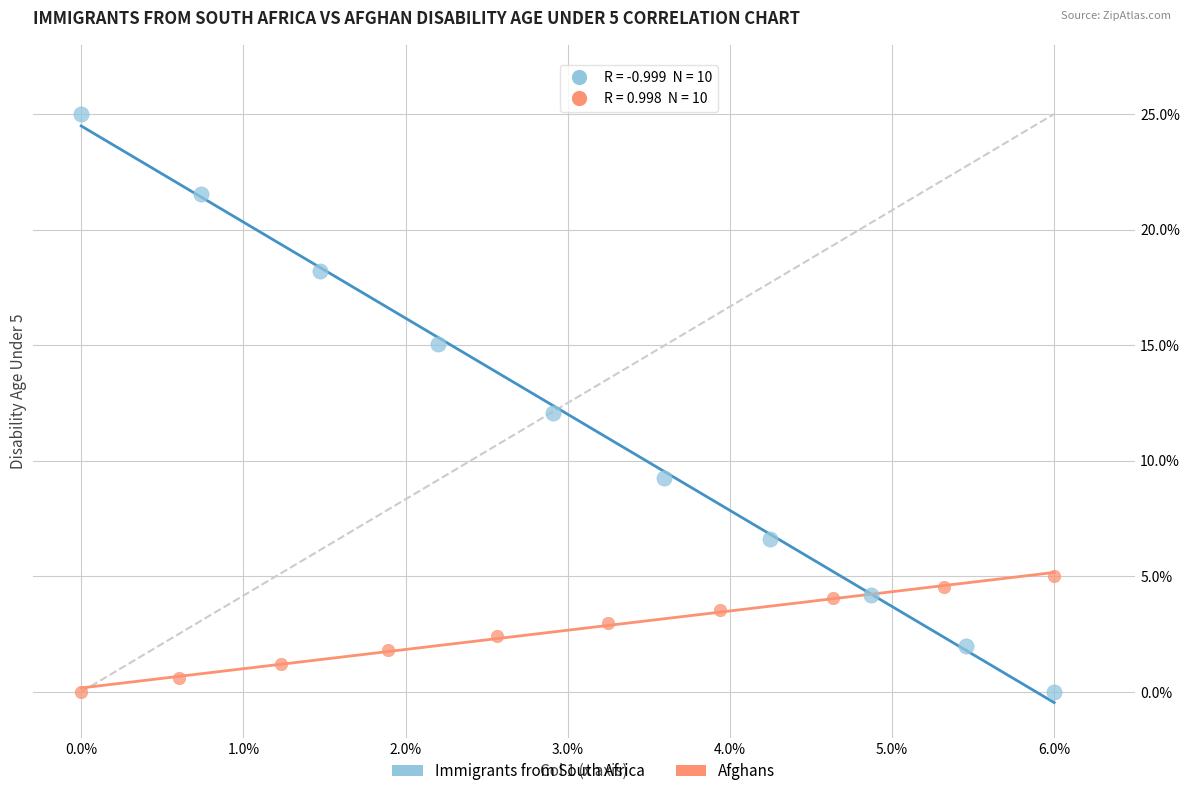

Which series reaches the maximum Y coordinate?

Immigrants from South Africa